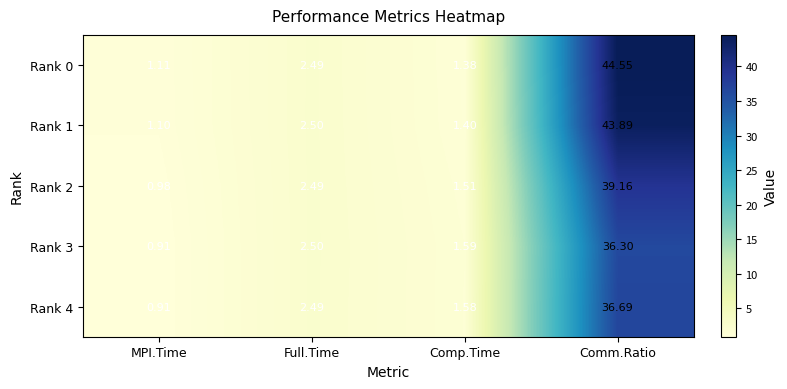

At how many categories does at least one series exceed 18?

1